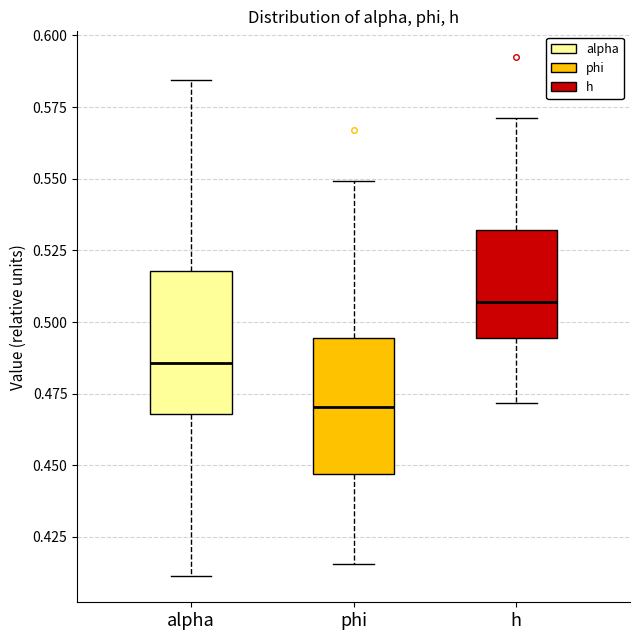

Where is the lower edge of the box for phi on the y-axis? The values are not printed on the chart, so give them approximately, as read against the axis.

0.445